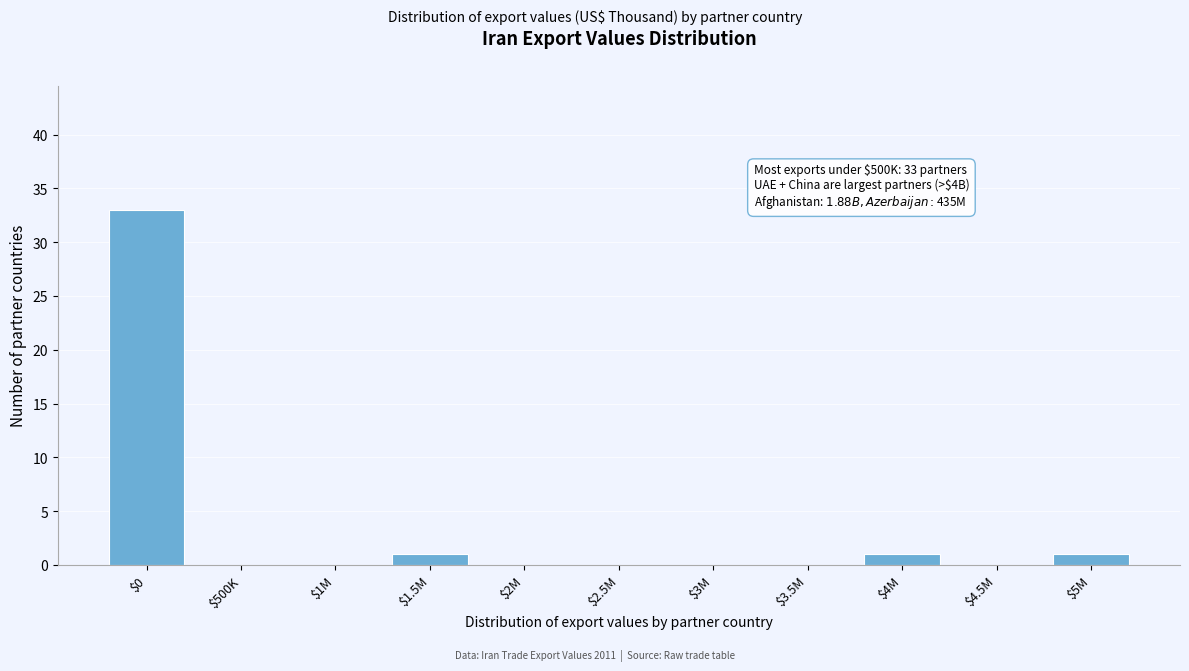

What is the sum of all values?

36